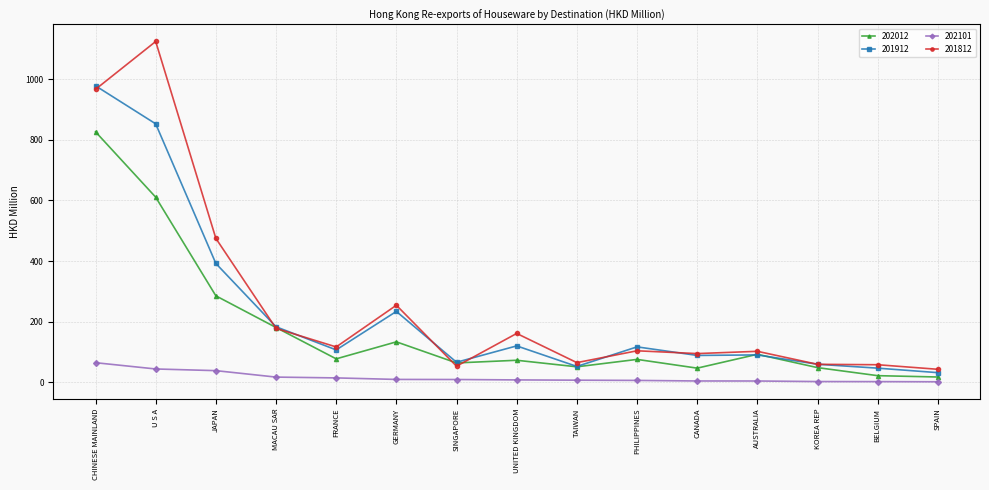

Read the 201912 value at FRANCE.

107.2